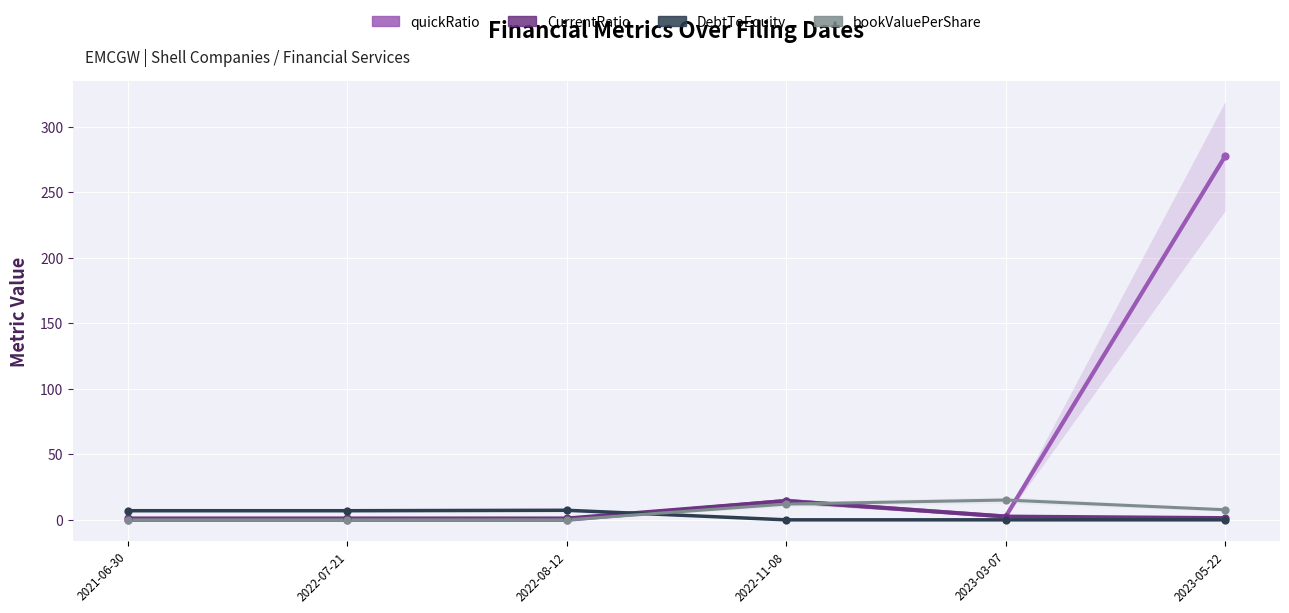

At how many categories does at least one series exceed 138?

1